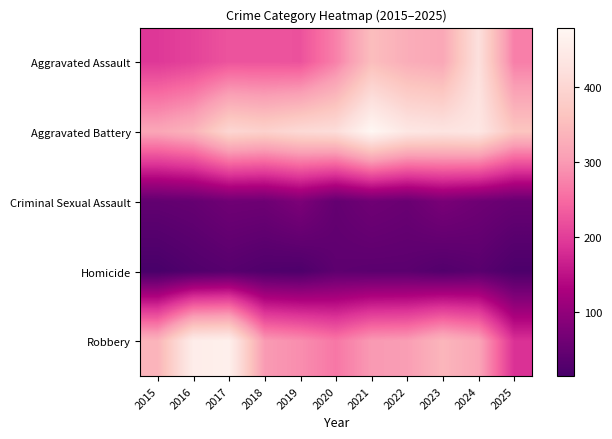

Rank the series at 2019 from lowest to highest value.

Homicide, Criminal Sexual Assault, Aggravated Assault, Robbery, Aggravated Battery